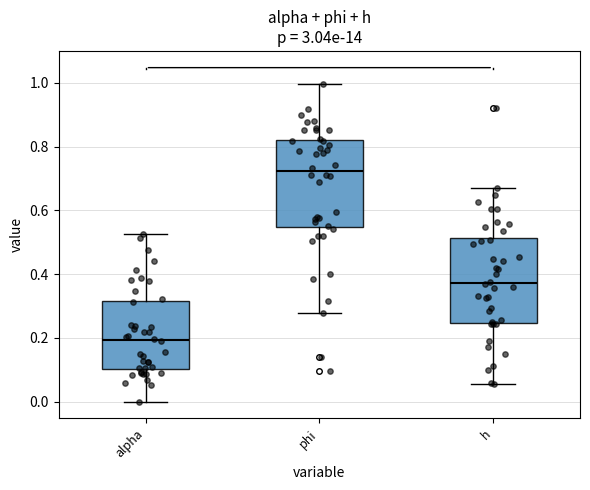

Where does the lower whisker of the box for phi end on the y-axis? The values are not printed on the chart, so give them approximately, as read against the axis.

0.28